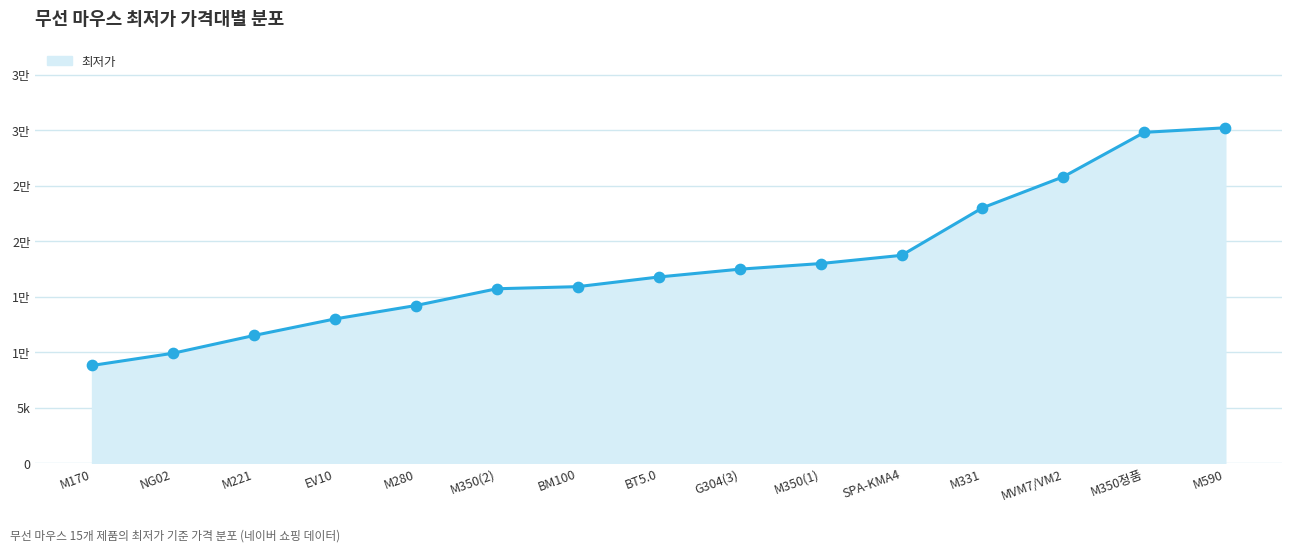

Is this an area chart (filled region under the line)?

Yes